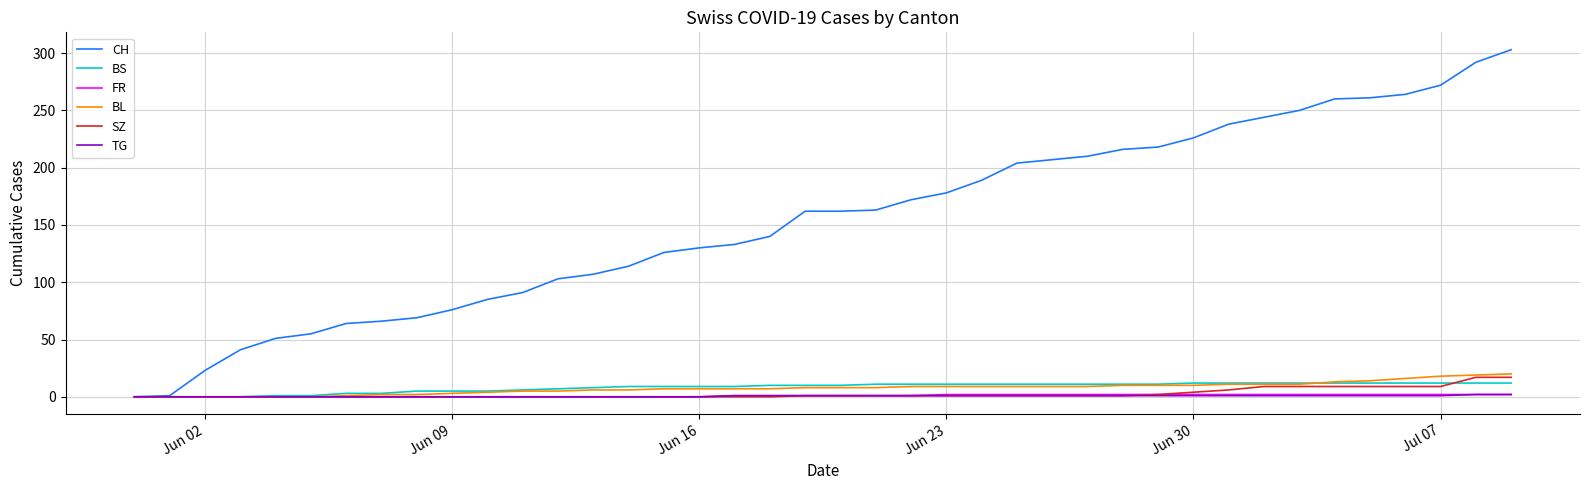

Which series has the largest total across all categories?

CH